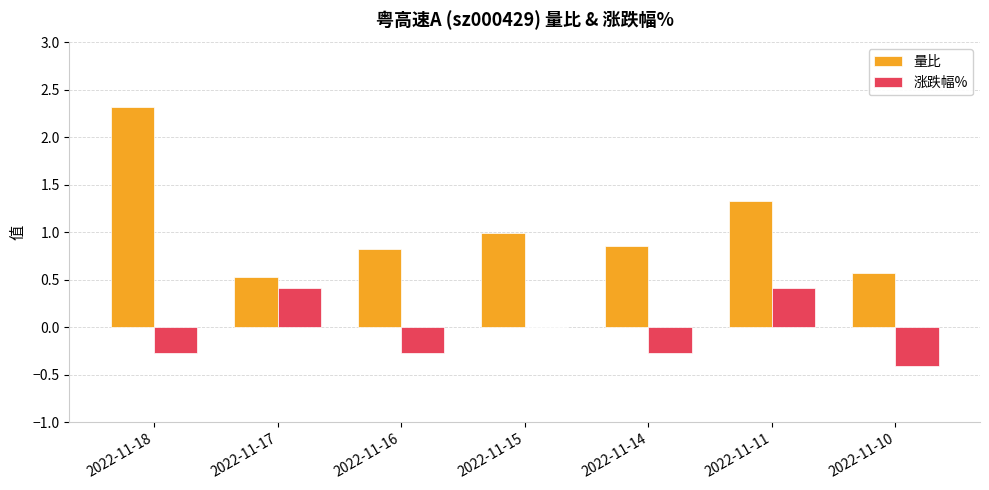

What value does the 涨跌幅% series have at 2022-11-17?

0.4